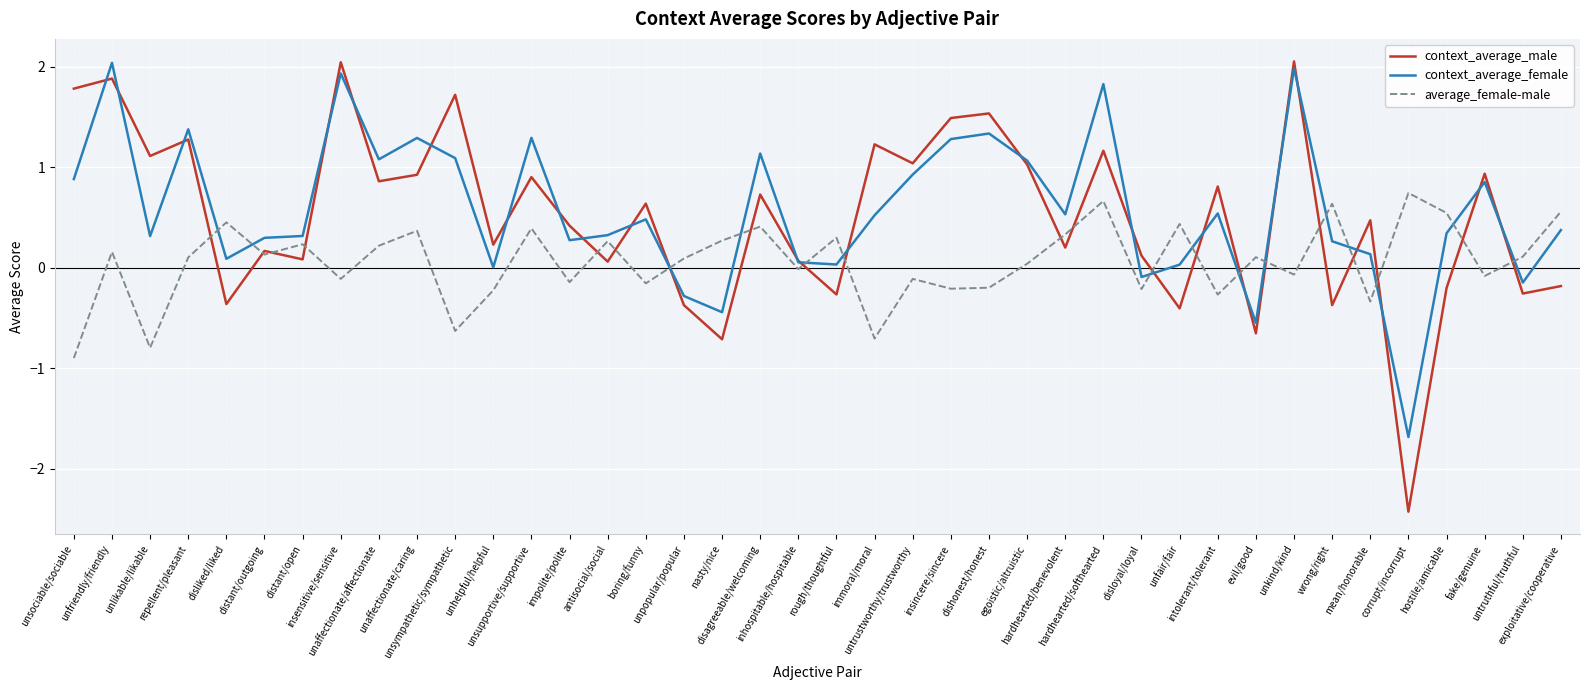

True or false: context_average_female has a value of 1.8 at hardhearted/softhearted.

True